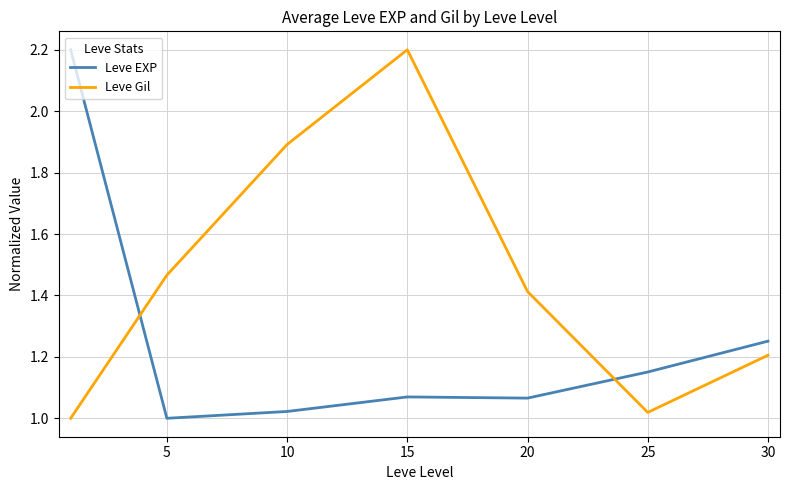

True or false: Leve EXP and Leve Gil cross at least once.

True